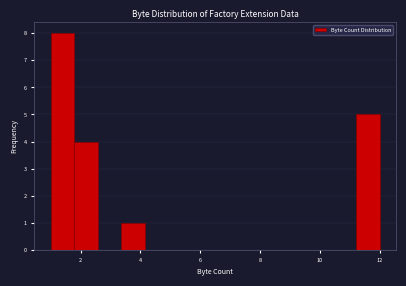

Around what value on the x-axis is the tallest bar? Give the approximate position of its centre, as read against the axis.

1.4